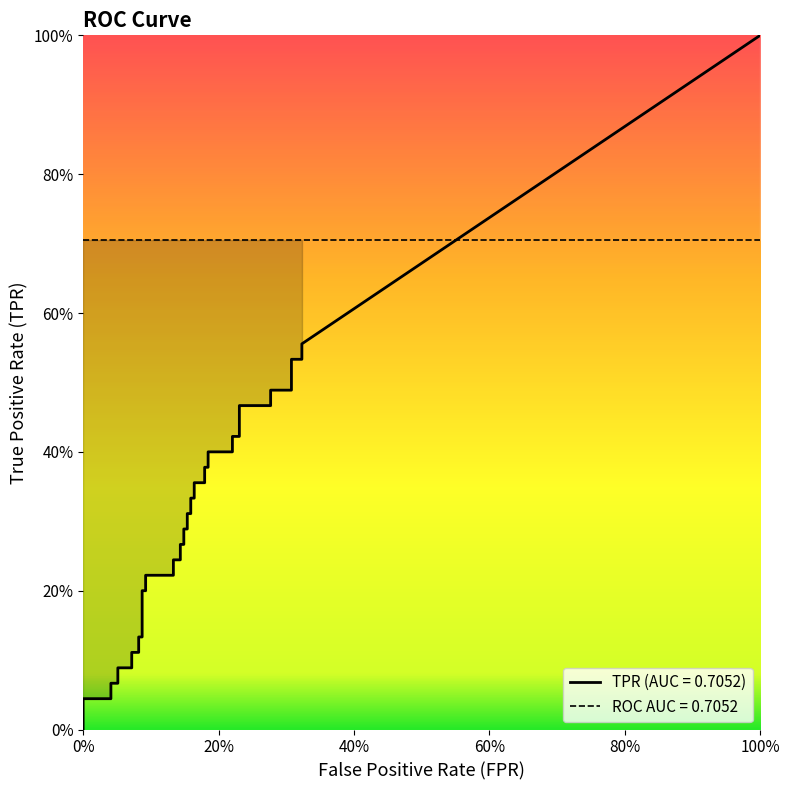

How many values in the fpr series exceed 0?

38